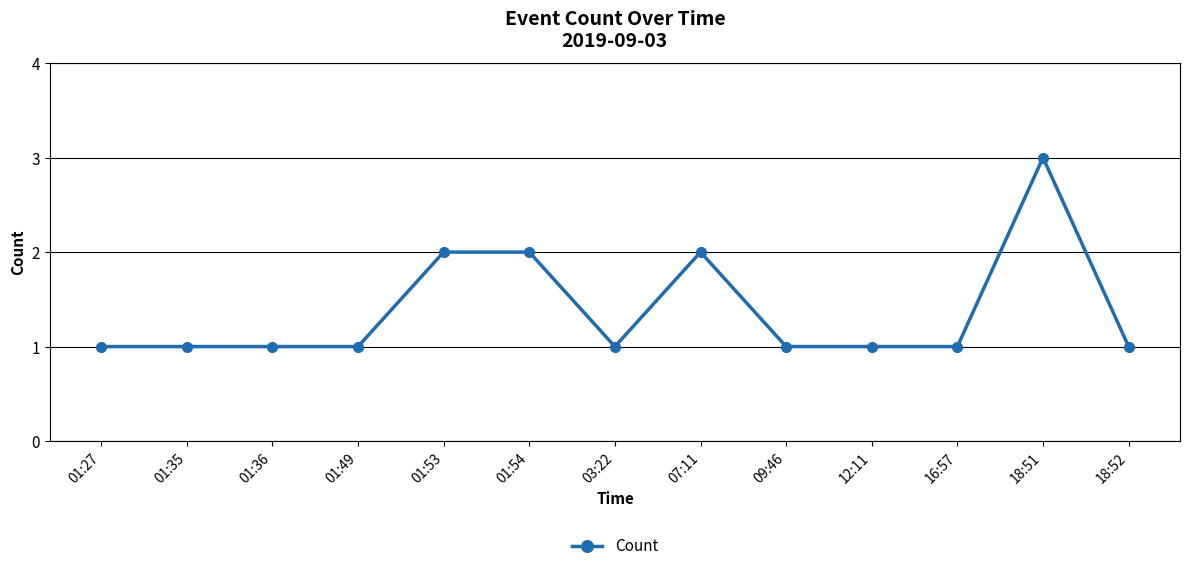

What is the label of the 2nd point from the left?

01:35